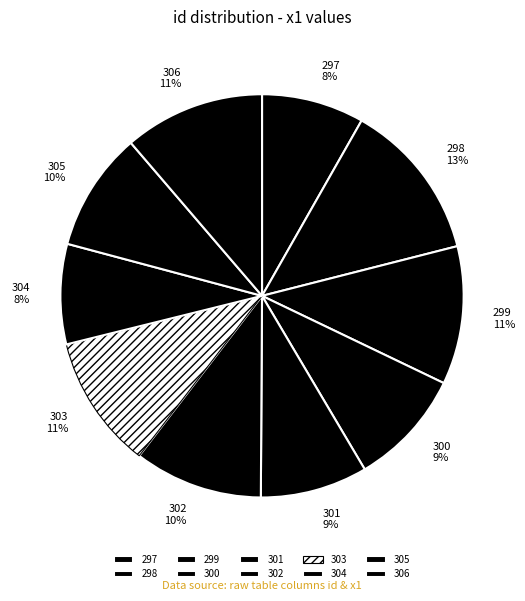

How many segments does this pie chart have?

10